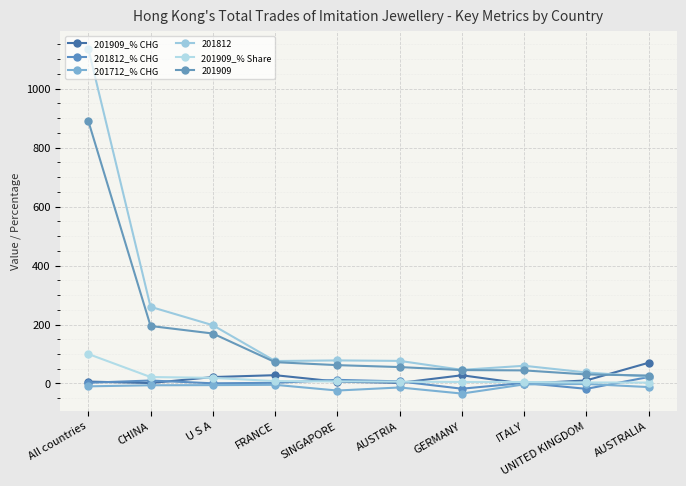

Where is 201909_% CHG nearest to the value 34?

FRANCE